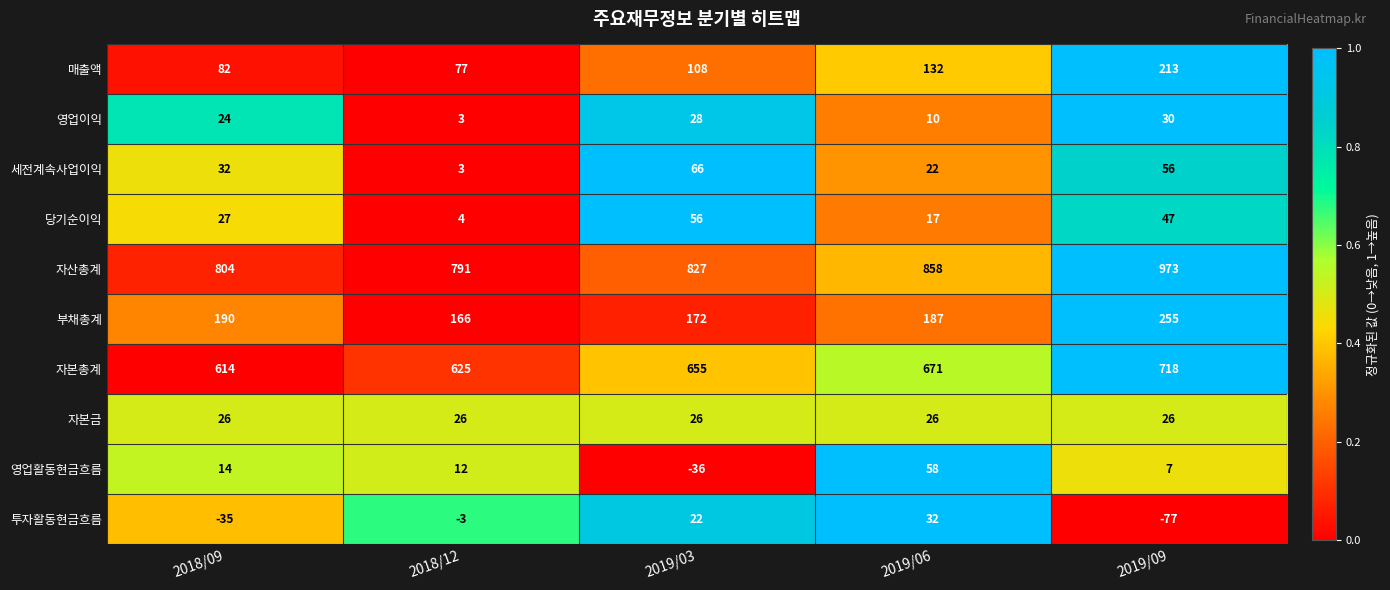

Which series changed the most between 2019/03 and 2019/06?

영업활동현금흐름